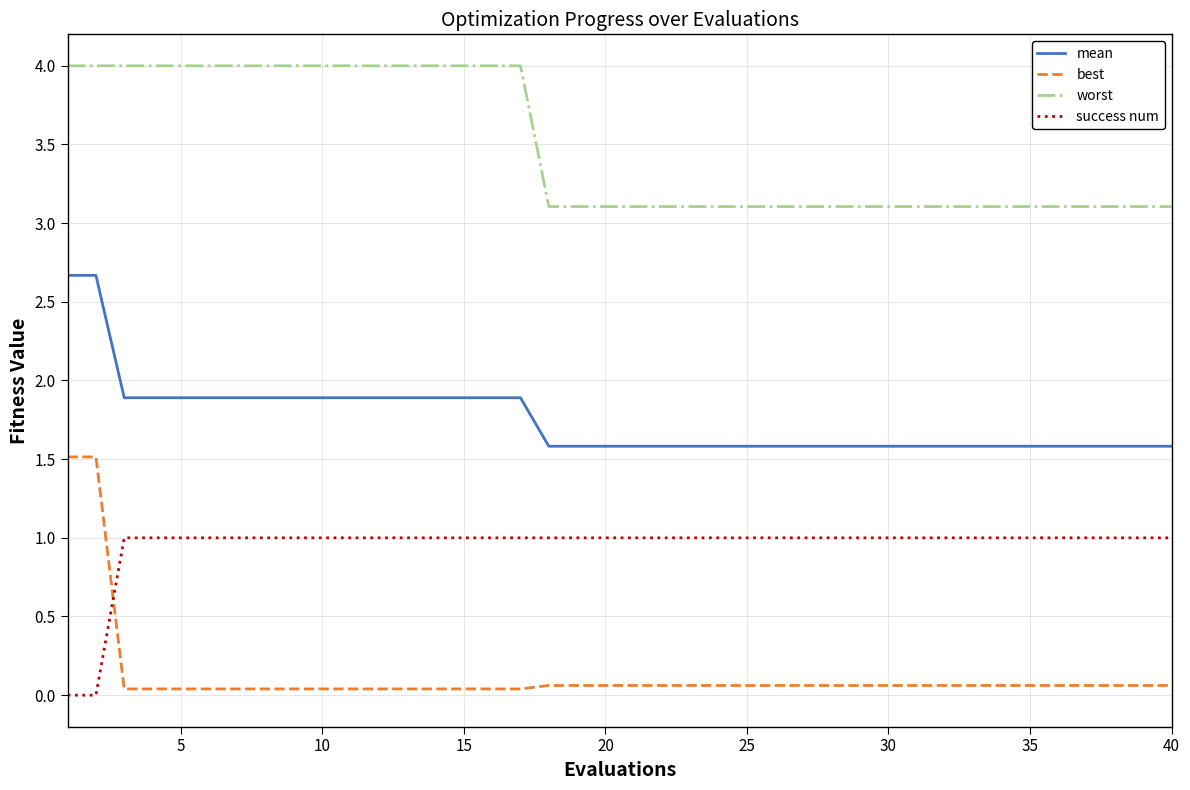

Rank the series by their average value, from lowest to highest.

best, success num, mean, worst